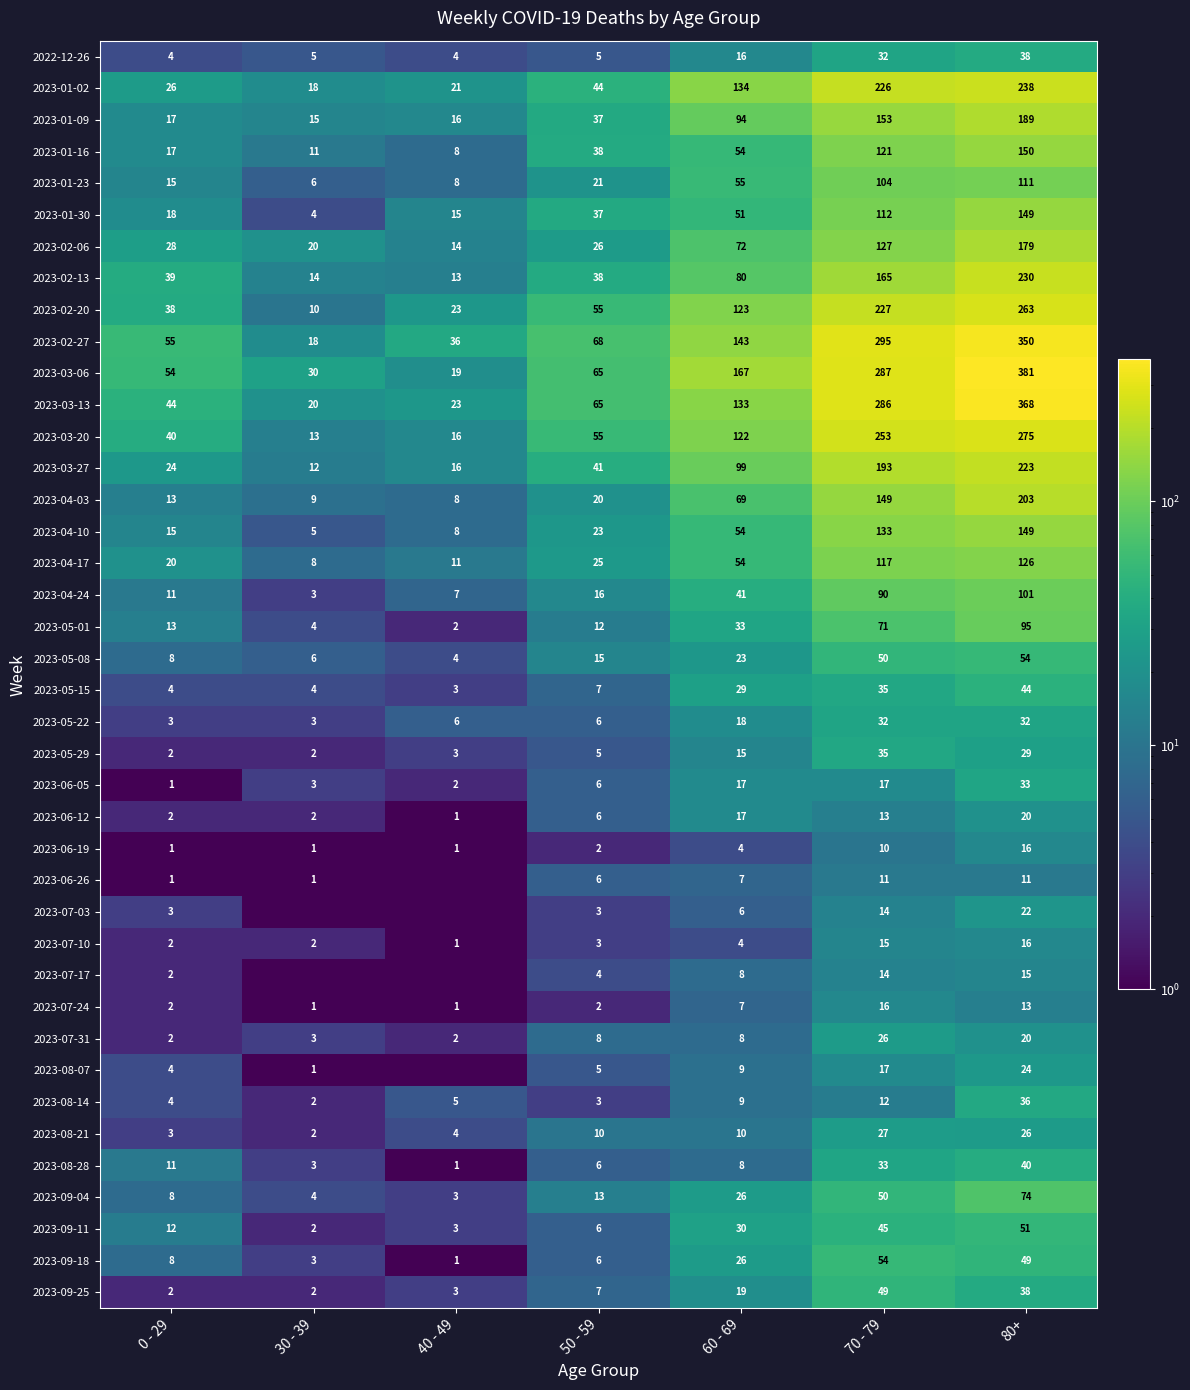

Is the value of 2023-04-17 at 50 - 59 greater than the value of 2023-01-09 at 80+?

No